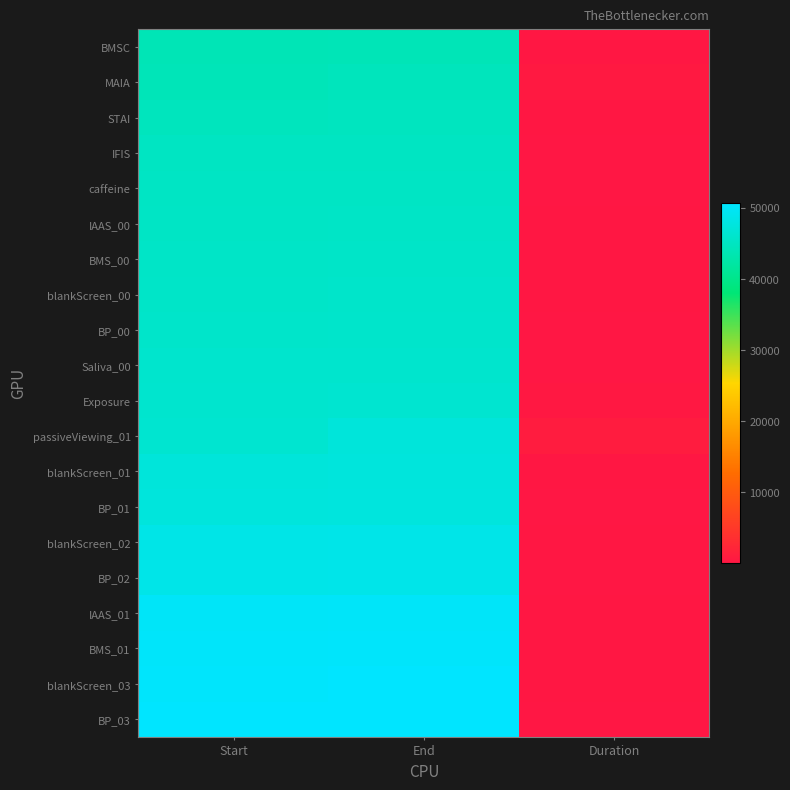

Which has a higher value, End or Start?

End